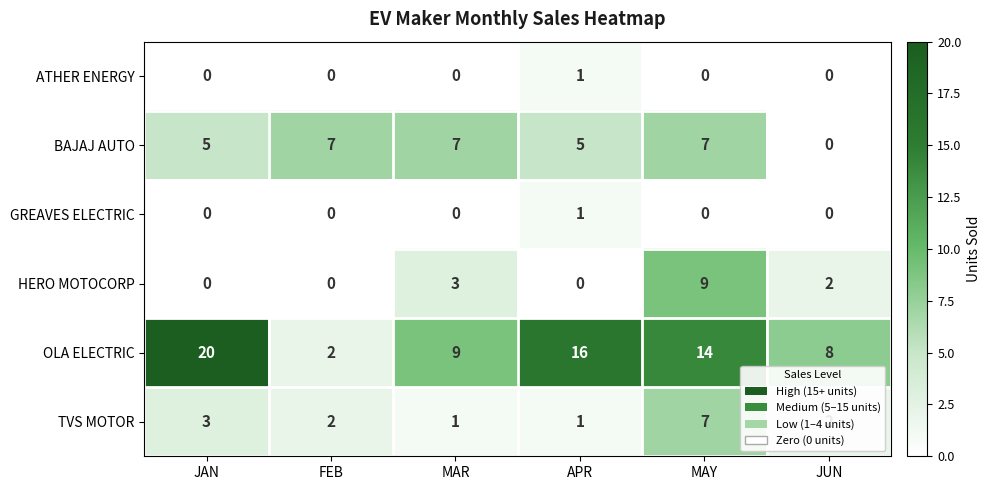

What is the spread (max minus min) of values at FEB?

7